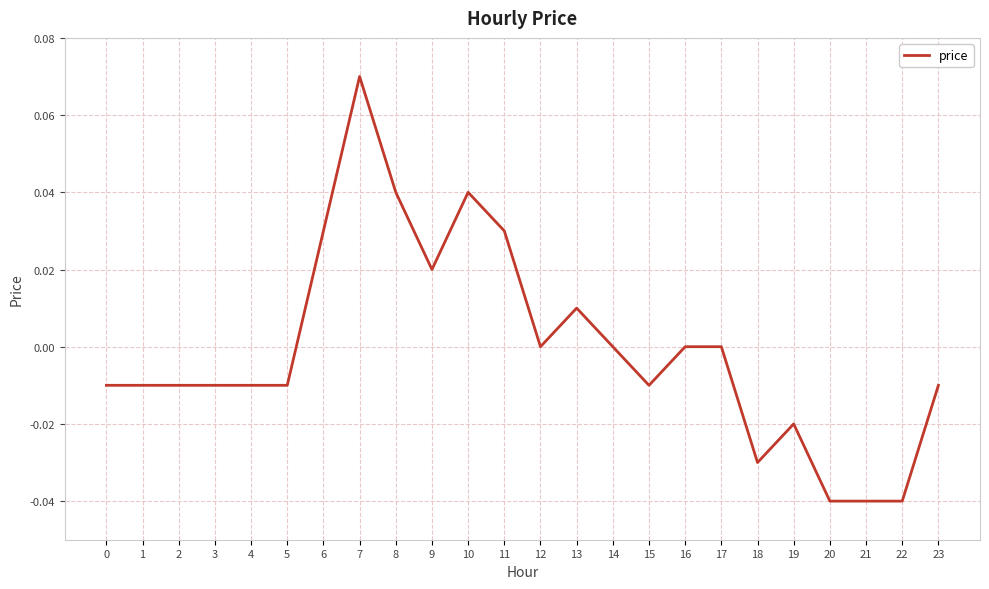

Which has a higher value, 19 or 22?

19